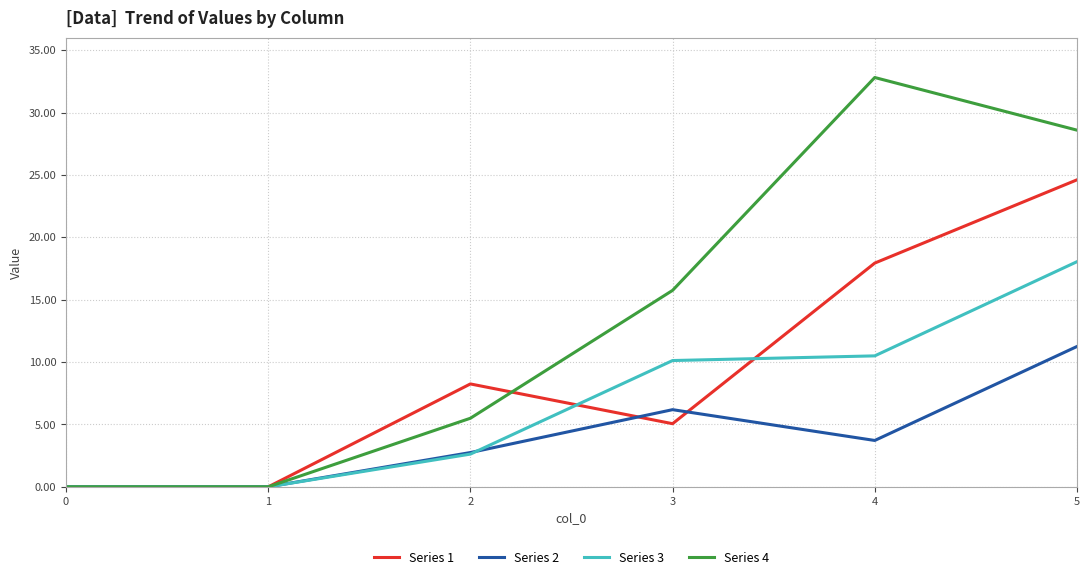

How many values in the Series 2 series are below 3?

3